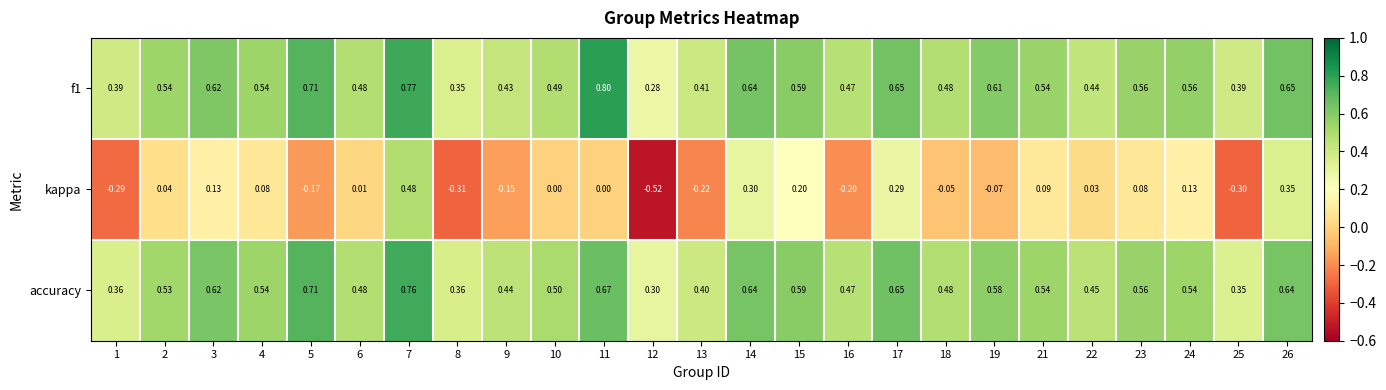

Which series has the largest range (max minus min)?

kappa